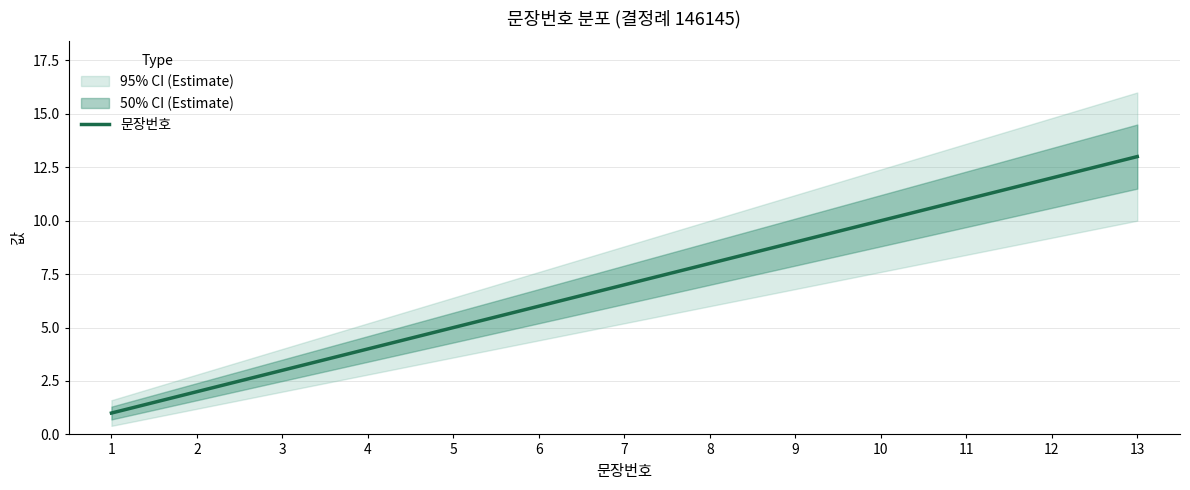

Where does the data first go above 7?

8